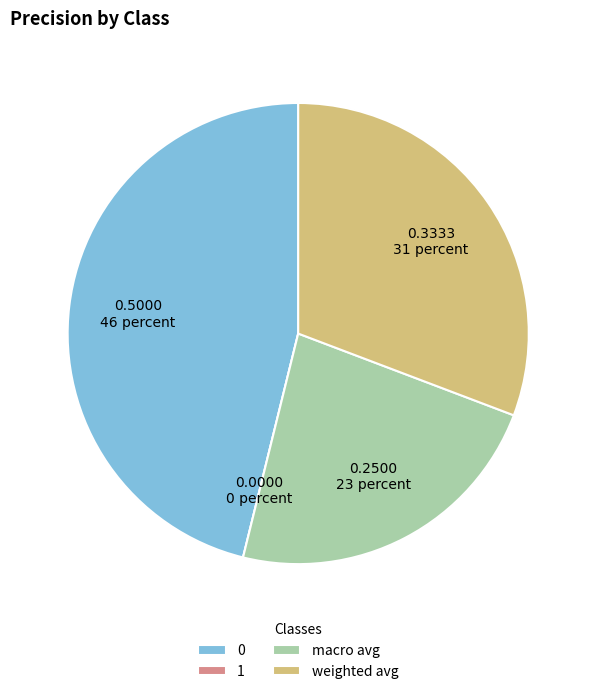

Do weighted avg and macro avg together represent more than half of the pie?

Yes